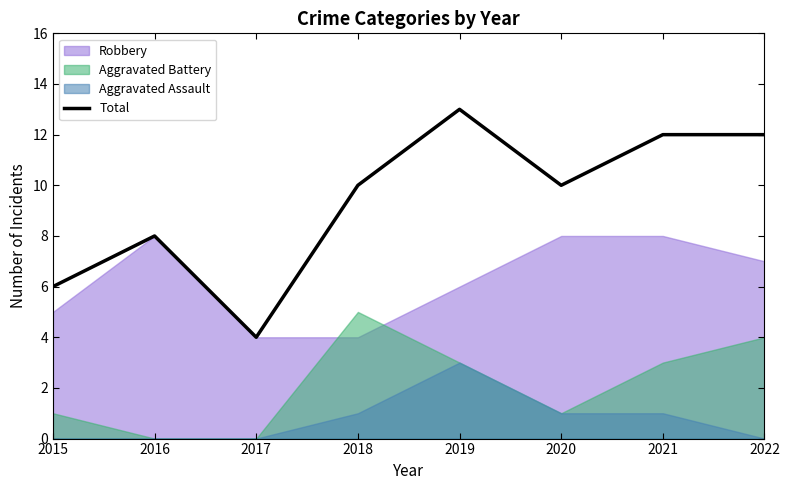

Is it true that the value at 2019 is 6?

False